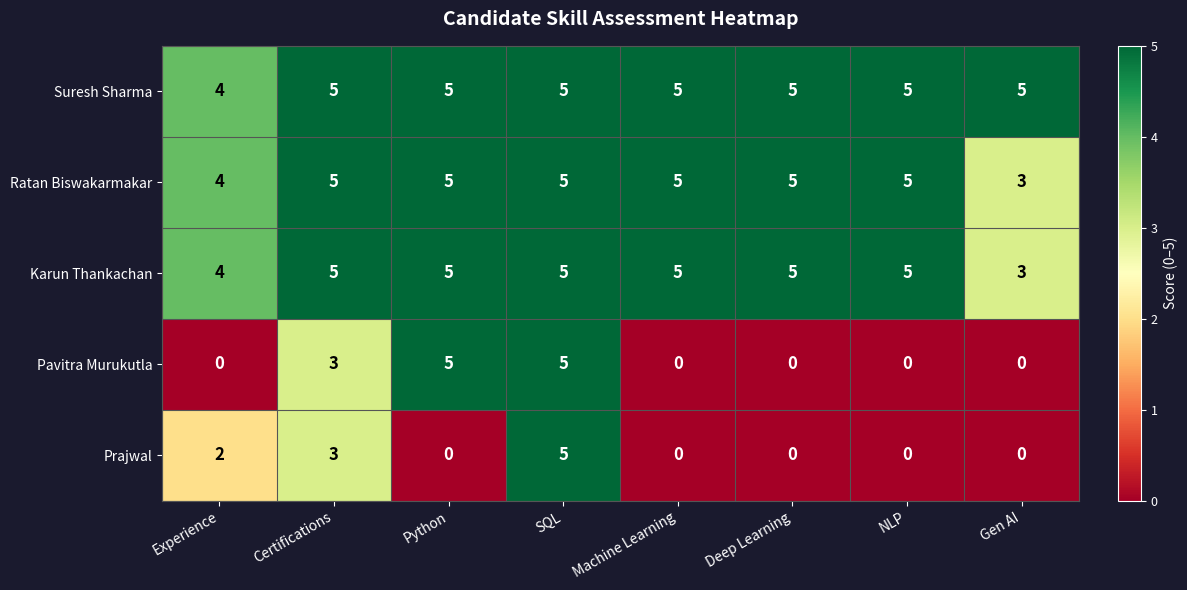

What is the average value of the Ratan Biswakarmakar series?

5